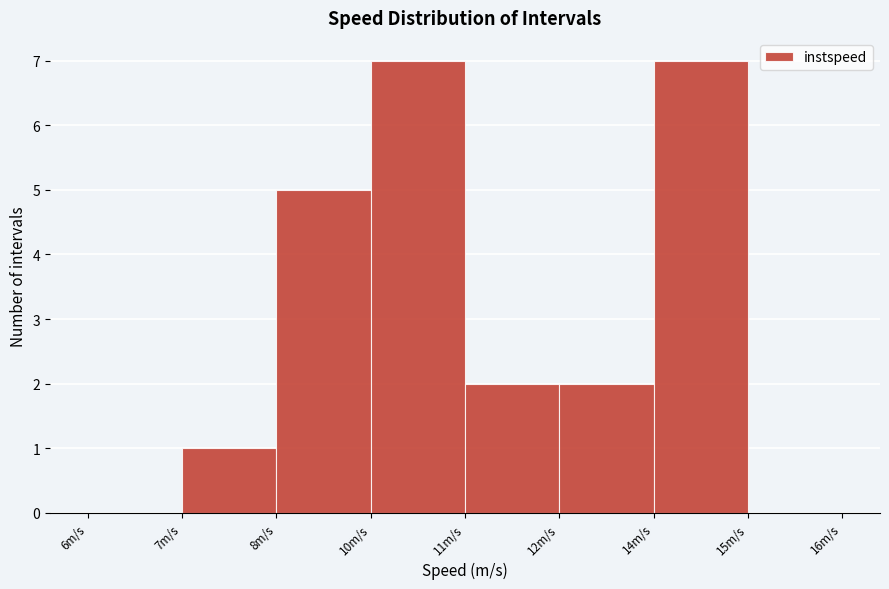

Reading left to right, what are all the values shown in this chart?

6m/s=0	7m/s=1	8m/s=5	10m/s=7	11m/s=2	12m/s=2	14m/s=7	15m/s=0